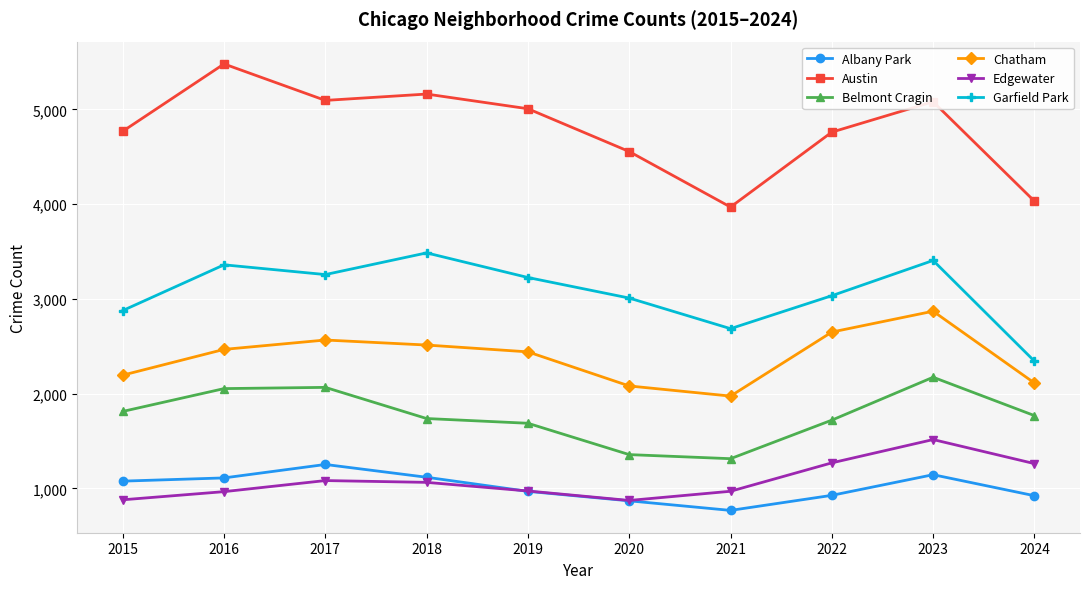

True or false: Edgewater and Belmont Cragin cross at least once.

False